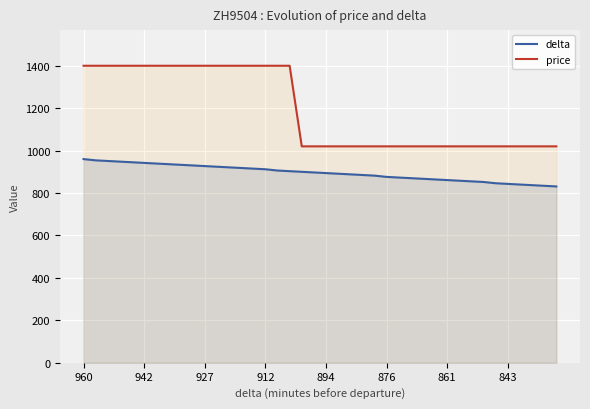

True or false: delta and price intersect in this chart.

False